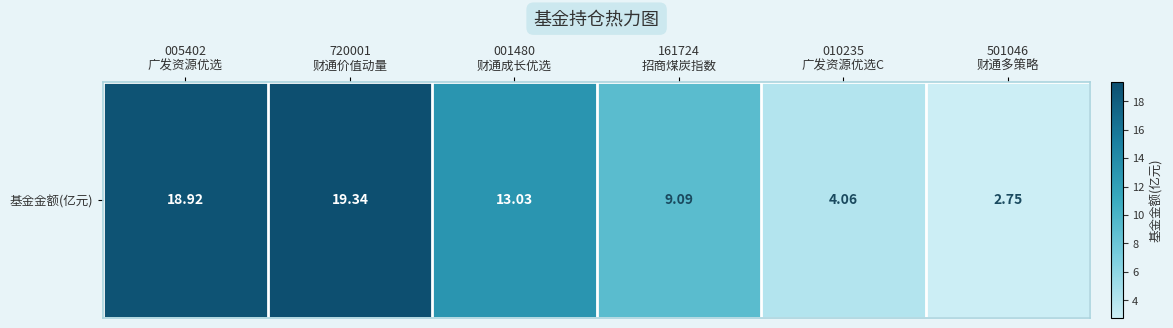

Reading left to right, transcribe all the data shown in this chart.

005402
广发资源优选=18.9	720001
财通价值动量=19.3	001480
财通成长优选=13.0	161724
招商煤炭指数=9.1	010235
广发资源优选C=4.1	501046
财通多策略=2.8